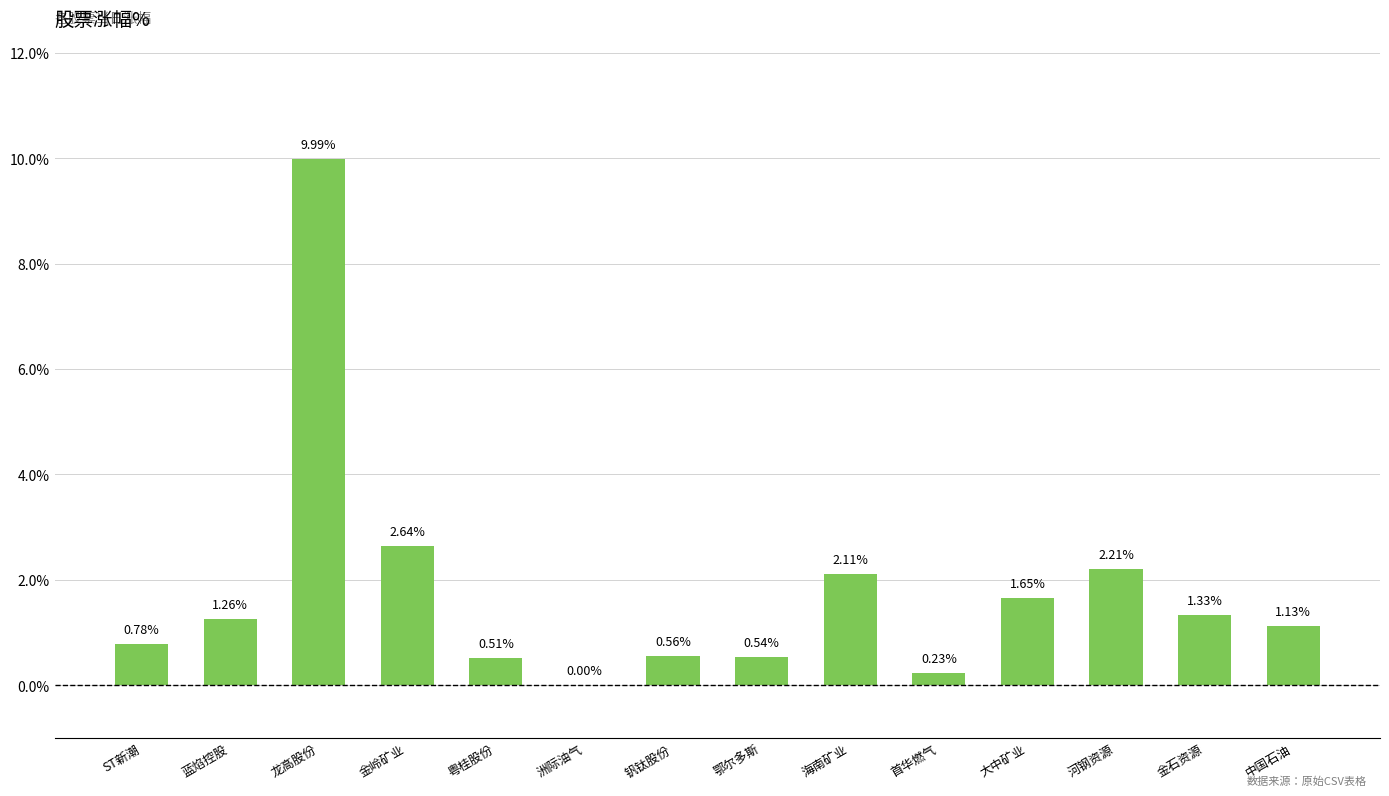

What is the sum of the values at 金岭矿业 and 大中矿业?

4.3